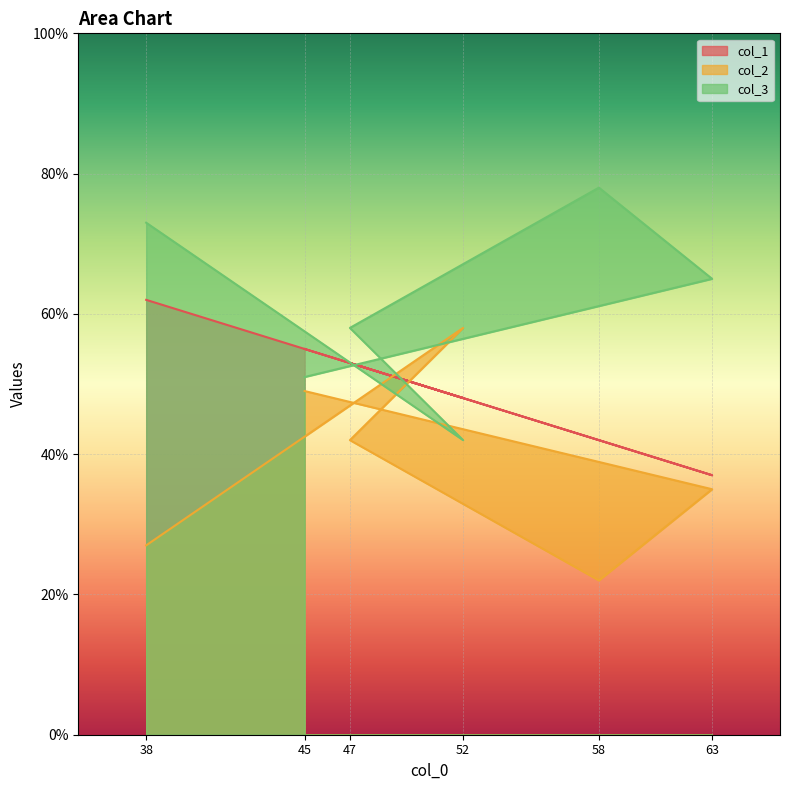

Rank the categories by col_3 value from highest to lowest.

58, 38, 63, 47, 45, 52